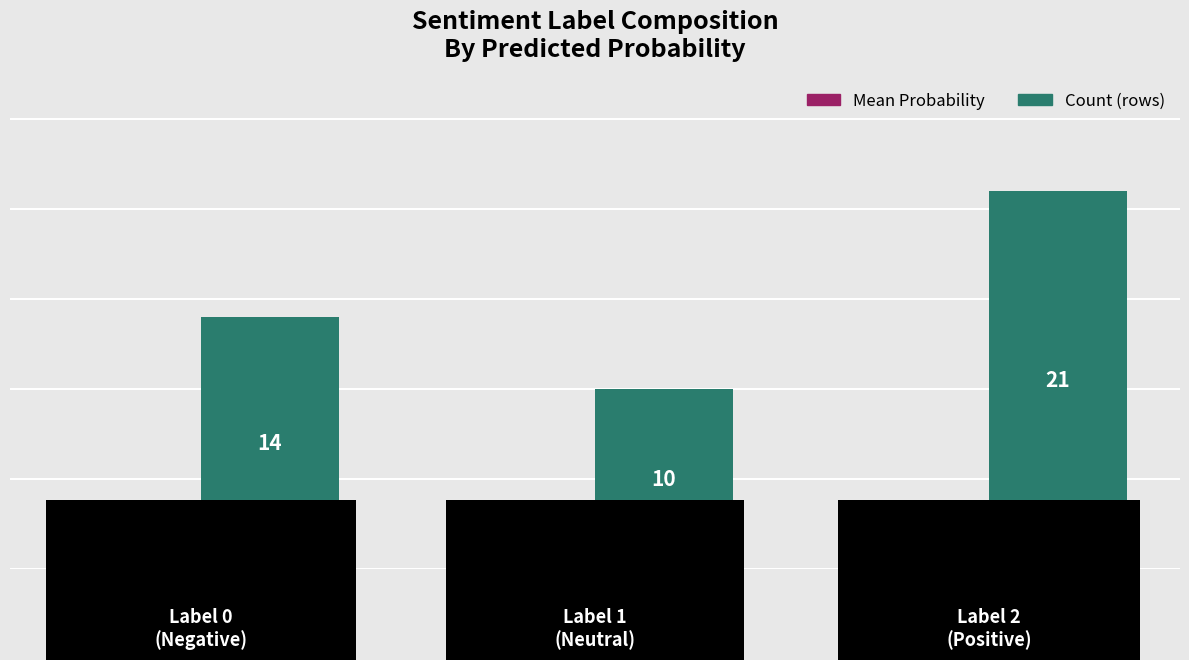

Rank the series by their average value, from highest to lowest.

Count (rows), Mean Probability